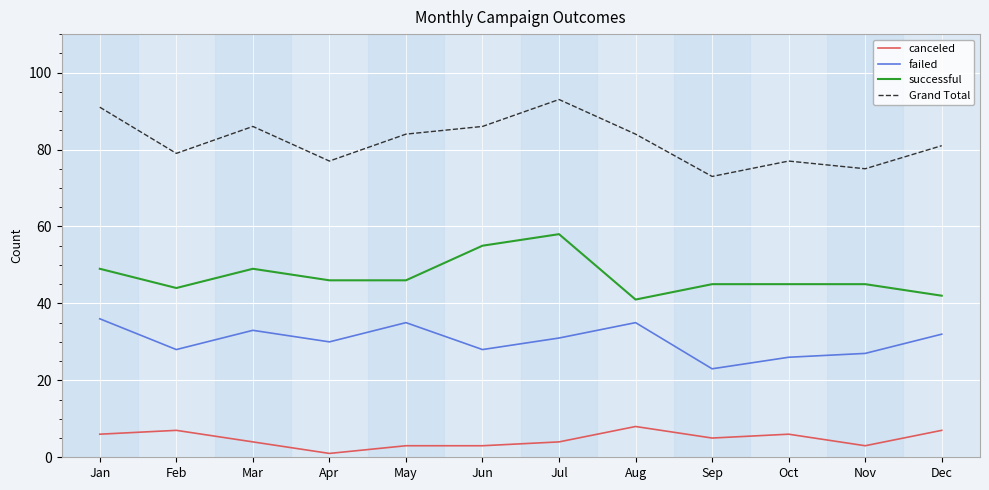

List the series in order of their peak value, highest first.

Grand Total, successful, failed, canceled